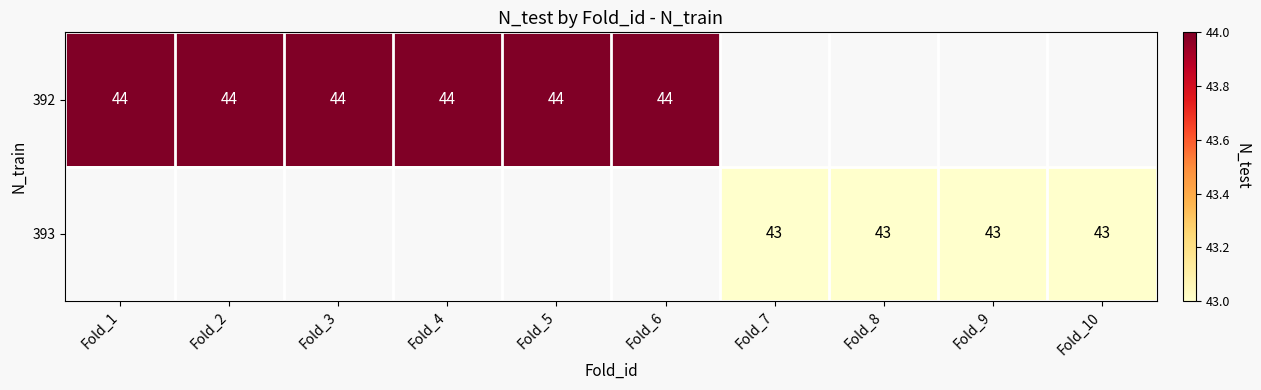

Rank the series by their maximum value, from highest to lowest.

392, 393